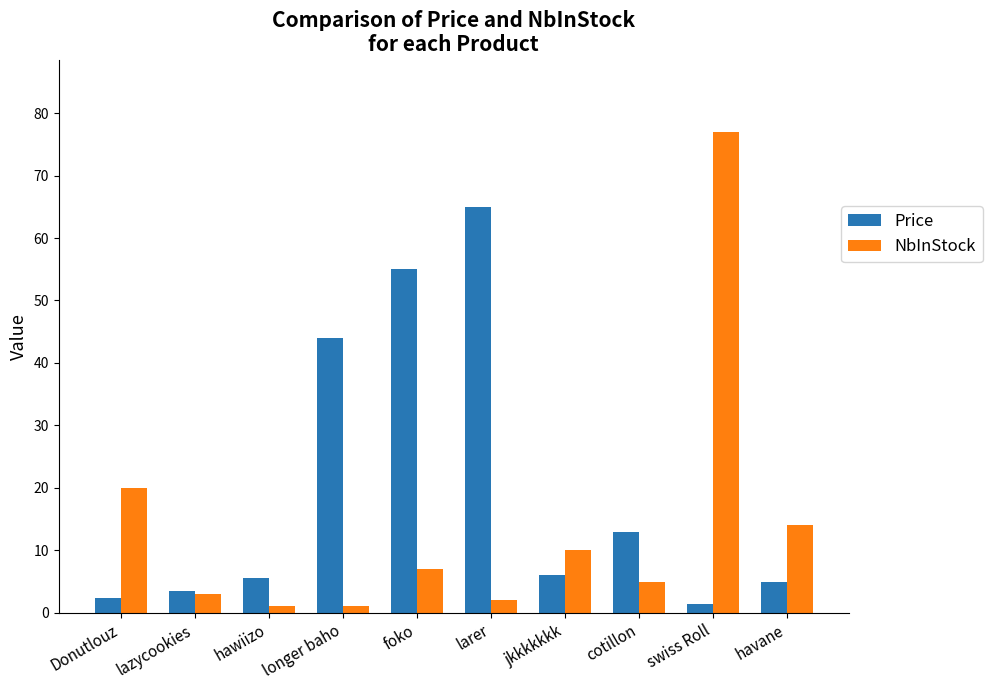

What is the label of the 1st bar from the right?

havane